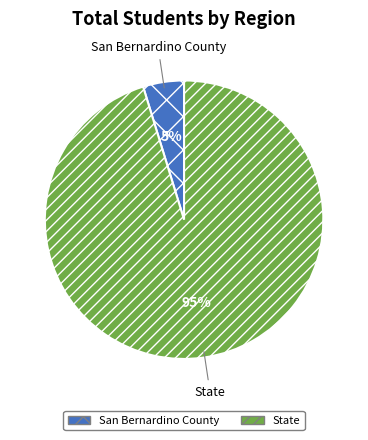

Which slice is the smallest?

San Bernardino County